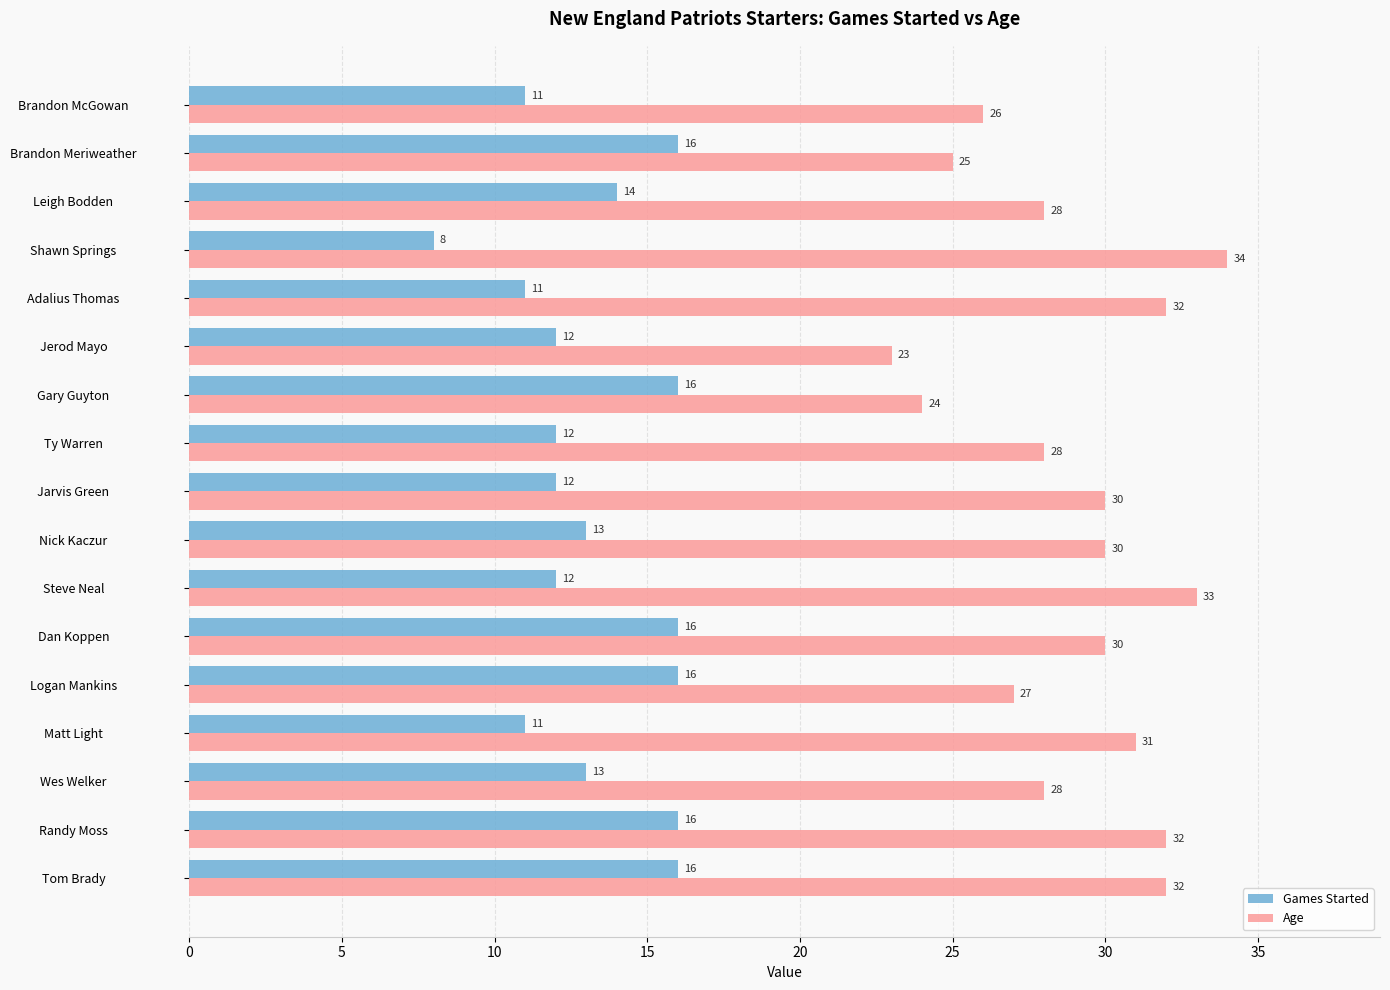

Read the Age value at Ty Warren, to the nearest 5.

30